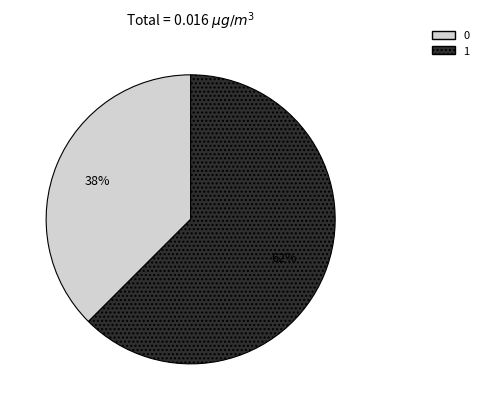

Which category has the biggest portion of the pie?

1